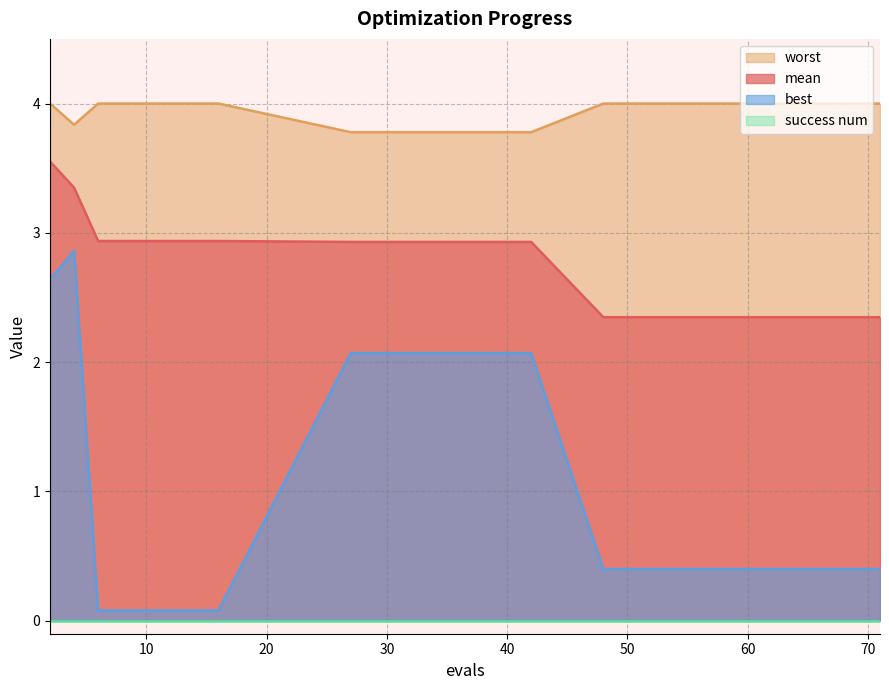

What is the minimum value shown in the chart?

0.0